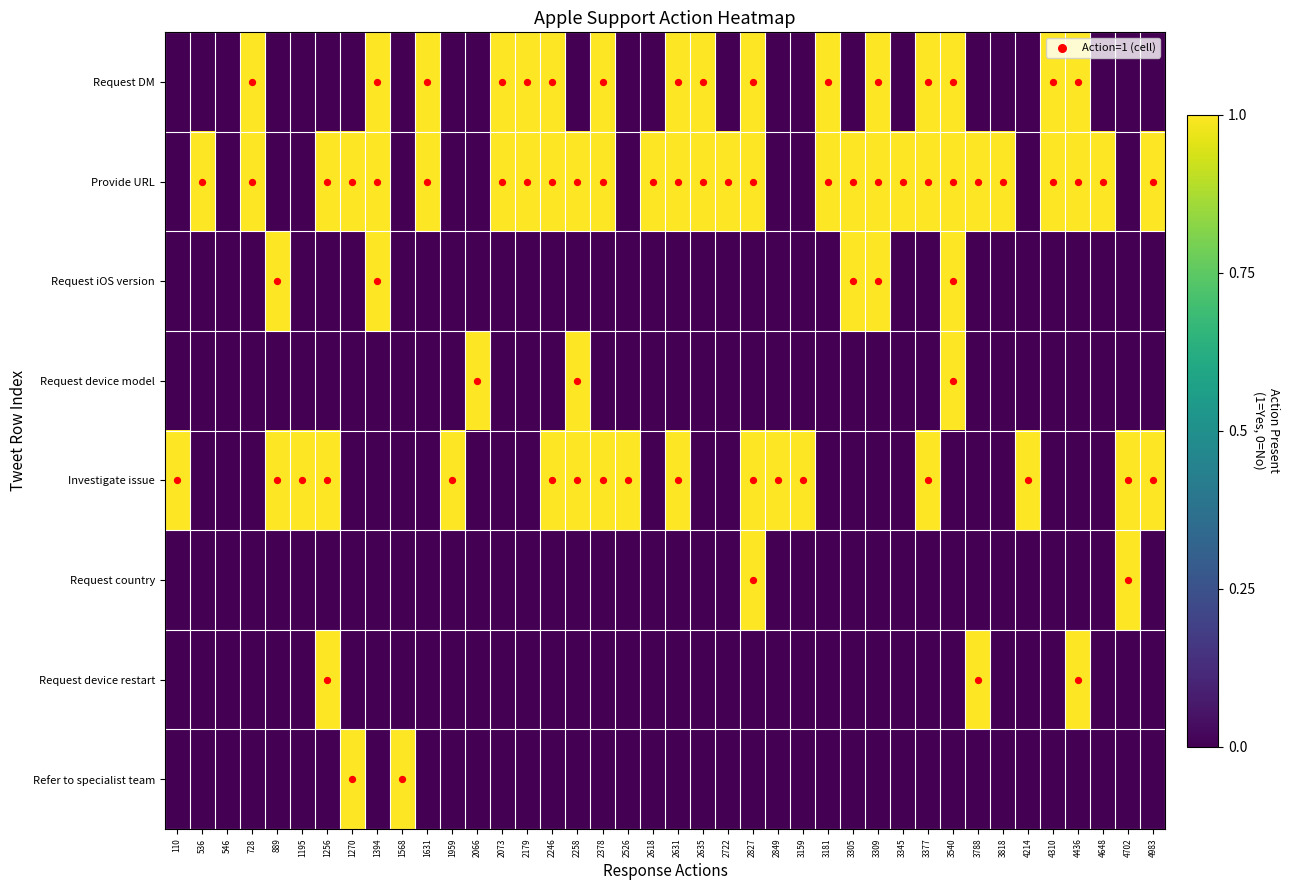

At which category does the chart reach its peak across all series?

728